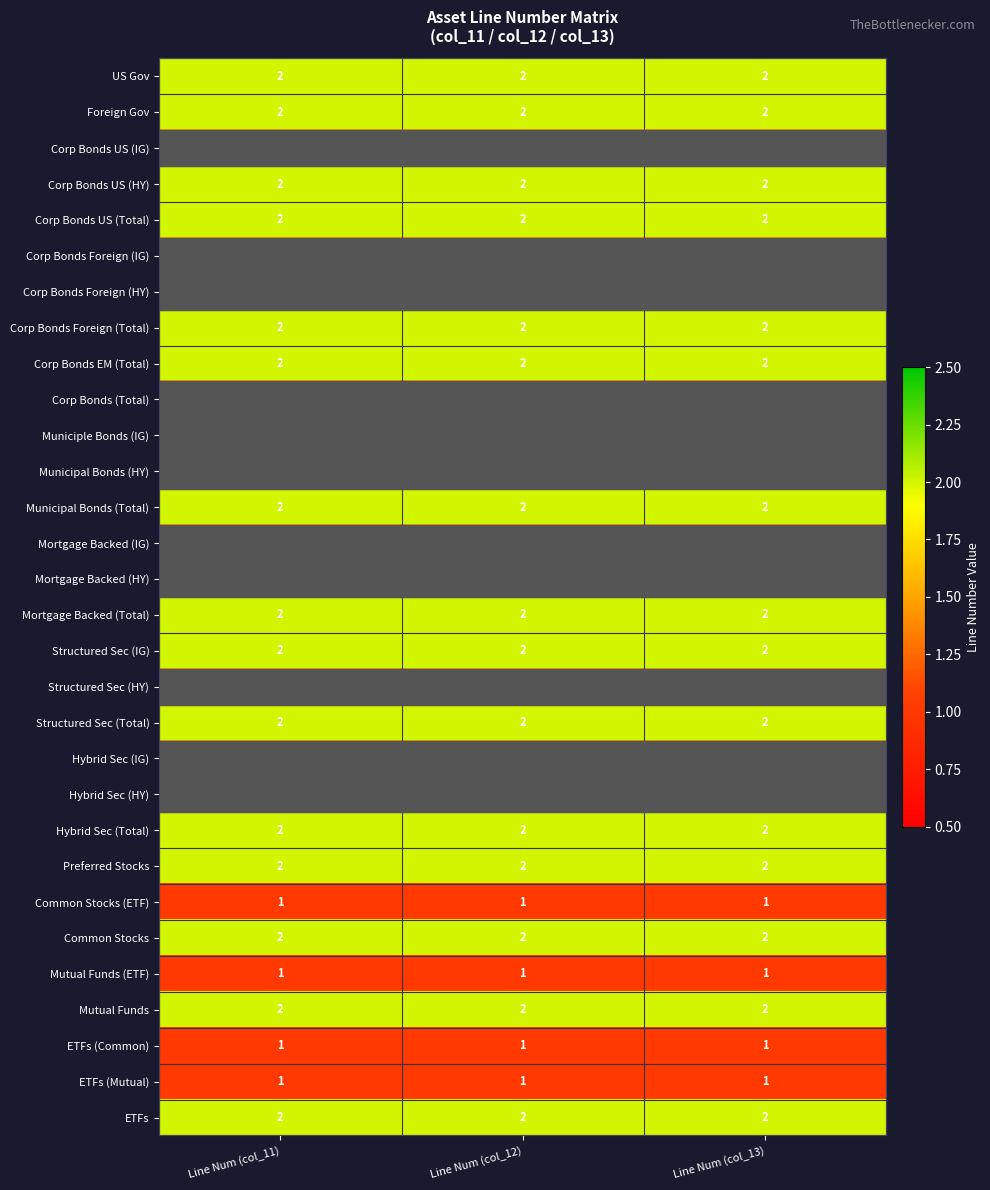

How many categories are shown in the chart?

3